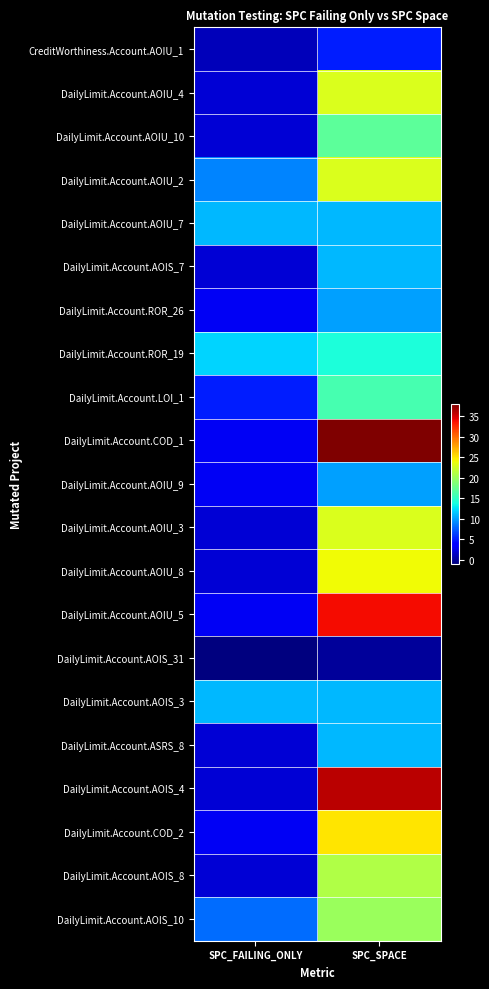

Reading right to left, transcribe all the data shown in this chart.

CreditWorthiness.Account.AOIU_1: SPC_SPACE=5	SPC_FAILING_ONLY=1
DailyLimit.Account.AOIU_4: SPC_SPACE=23	SPC_FAILING_ONLY=2
DailyLimit.Account.AOIU_10: SPC_SPACE=17	SPC_FAILING_ONLY=2
DailyLimit.Account.AOIU_2: SPC_SPACE=23	SPC_FAILING_ONLY=9
DailyLimit.Account.AOIU_7: SPC_SPACE=11	SPC_FAILING_ONLY=11
DailyLimit.Account.AOIS_7: SPC_SPACE=11	SPC_FAILING_ONLY=2
DailyLimit.Account.ROR_26: SPC_SPACE=10	SPC_FAILING_ONLY=3
DailyLimit.Account.ROR_19: SPC_SPACE=14	SPC_FAILING_ONLY=12
DailyLimit.Account.LOI_1: SPC_SPACE=16	SPC_FAILING_ONLY=5
DailyLimit.Account.COD_1: SPC_SPACE=38	SPC_FAILING_ONLY=3
DailyLimit.Account.AOIU_9: SPC_SPACE=10	SPC_FAILING_ONLY=3
DailyLimit.Account.AOIU_3: SPC_SPACE=23	SPC_FAILING_ONLY=2
DailyLimit.Account.AOIU_8: SPC_SPACE=24	SPC_FAILING_ONLY=2
DailyLimit.Account.AOIU_5: SPC_SPACE=34	SPC_FAILING_ONLY=3
DailyLimit.Account.AOIS_31: SPC_SPACE=0	SPC_FAILING_ONLY=-1
DailyLimit.Account.AOIS_3: SPC_SPACE=11	SPC_FAILING_ONLY=11
DailyLimit.Account.ASRS_8: SPC_SPACE=11	SPC_FAILING_ONLY=2
DailyLimit.Account.AOIS_4: SPC_SPACE=36	SPC_FAILING_ONLY=2
DailyLimit.Account.COD_2: SPC_SPACE=25	SPC_FAILING_ONLY=3
DailyLimit.Account.AOIS_8: SPC_SPACE=21	SPC_FAILING_ONLY=2
DailyLimit.Account.AOIS_10: SPC_SPACE=20	SPC_FAILING_ONLY=8